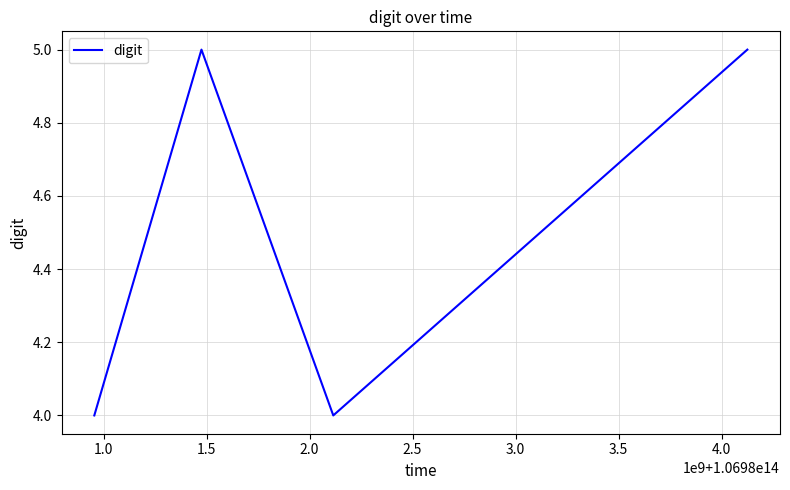

What is the minimum value shown in the chart?

4